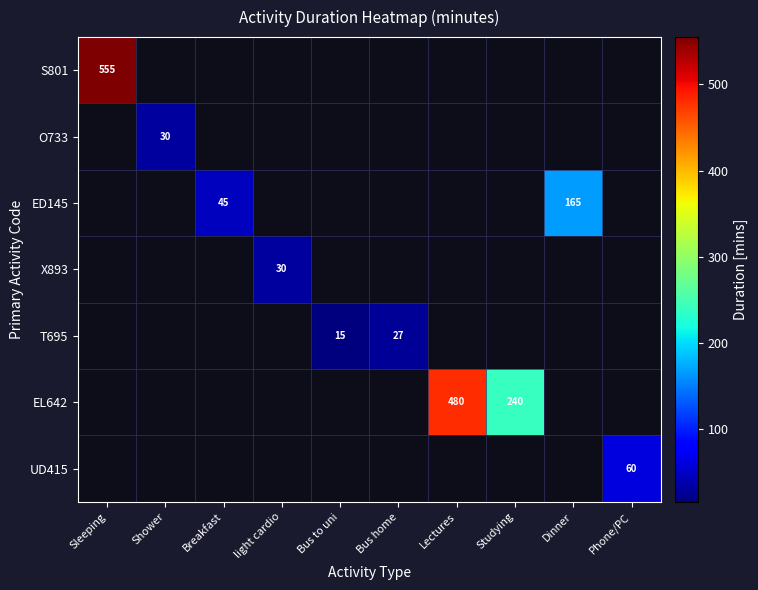

Count the number of categories in the chart.

10